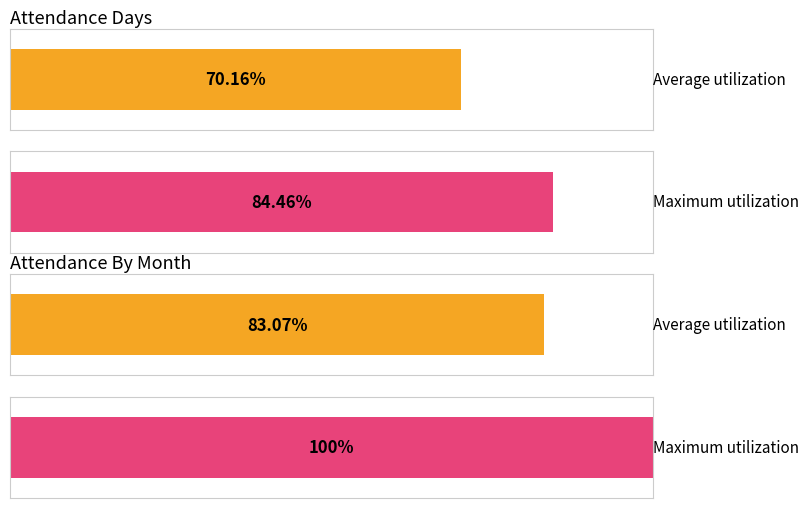

What are all the series names shown in the legend?

Average utilization, Maximum utilization